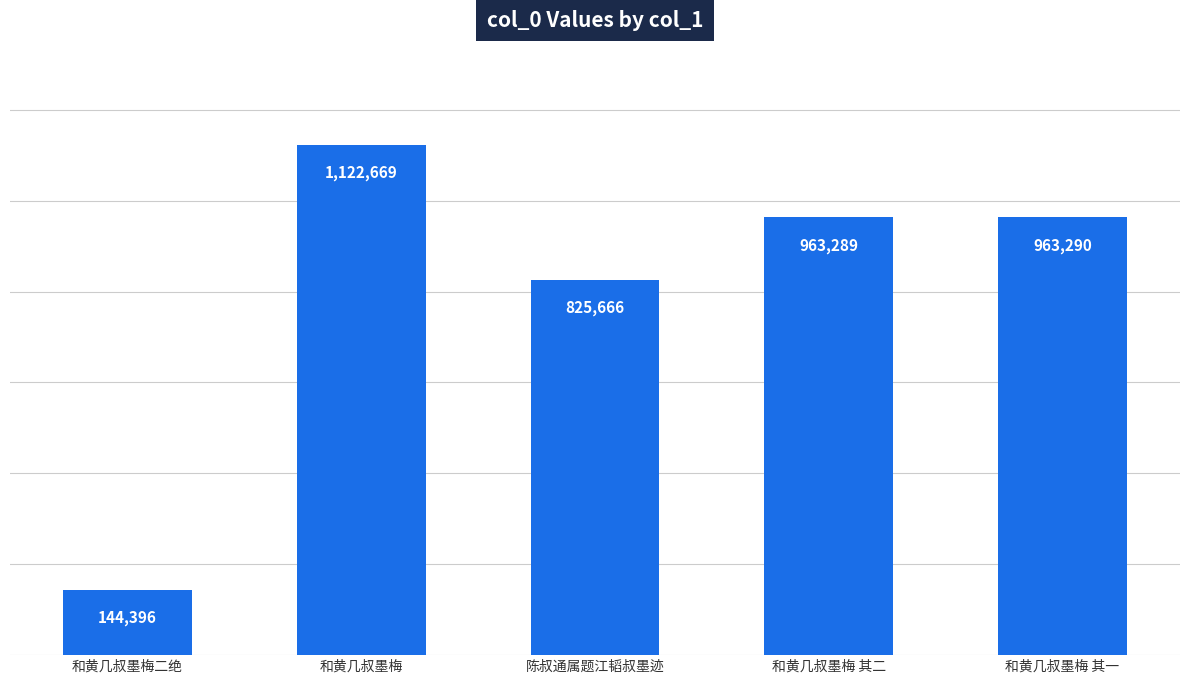

Rank the categories by value from lowest to highest.

和黄几叔墨梅二绝, 陈叔通属题江韬叔墨迹, 和黄几叔墨梅 其二, 和黄几叔墨梅 其一, 和黄几叔墨梅